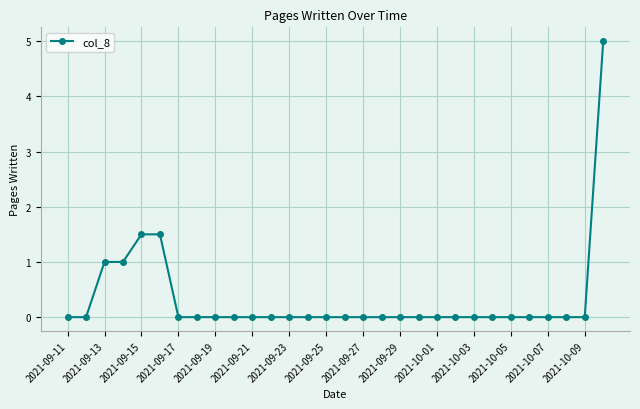

What is the greatest value displayed?

5.0